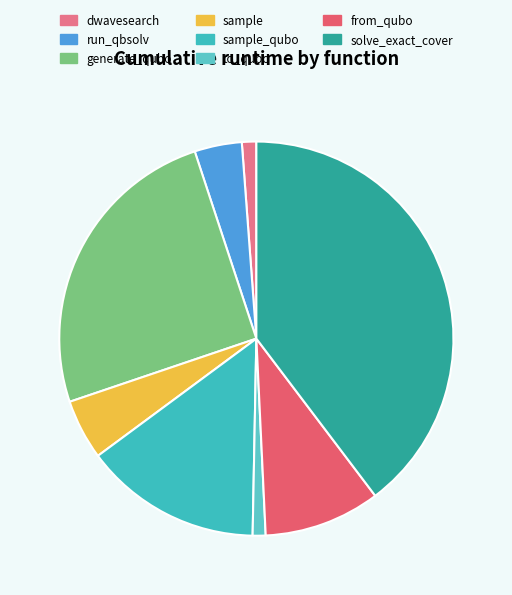

Is it true that sample_qubo is 15% of the pie?

True